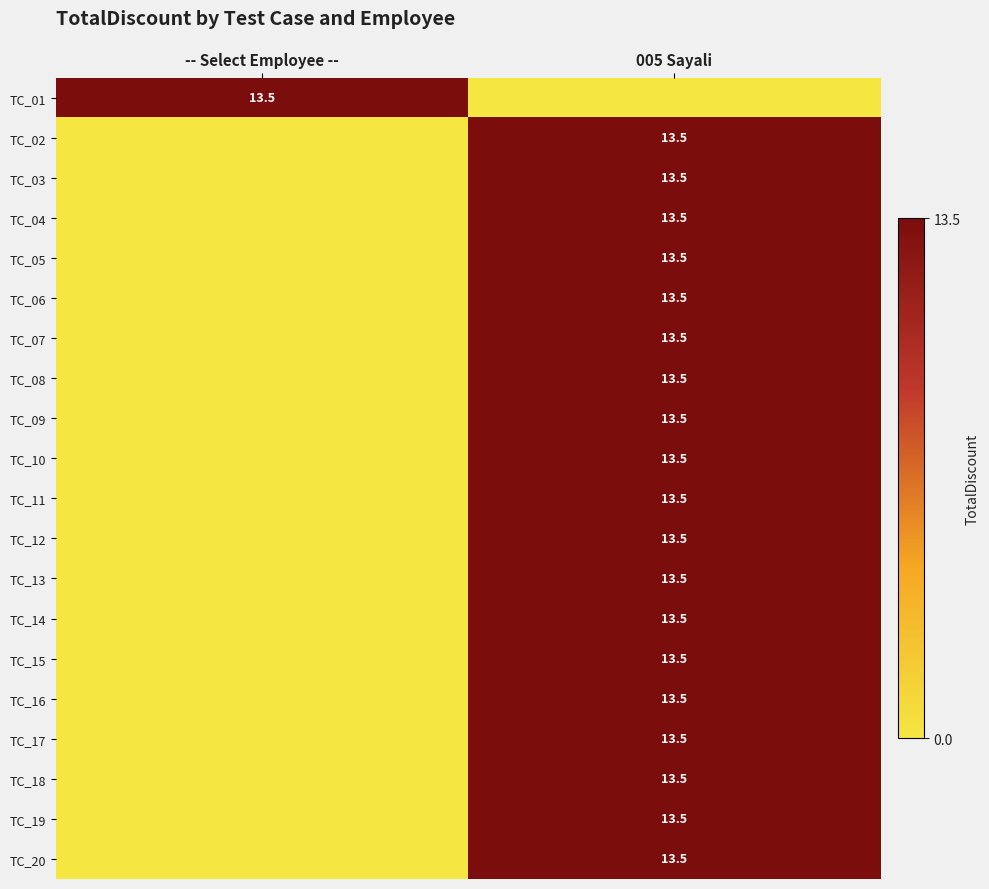

The TC_15 series shows 13.5 at 005 Sayali. True or false?

True